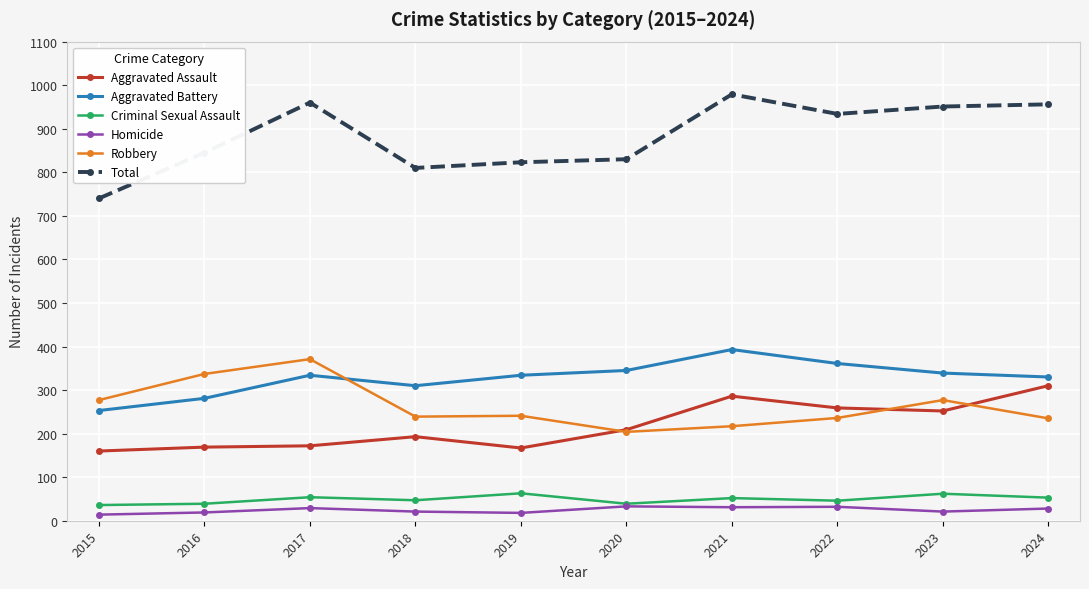

At how many categories does at least one series exceed 787?

9